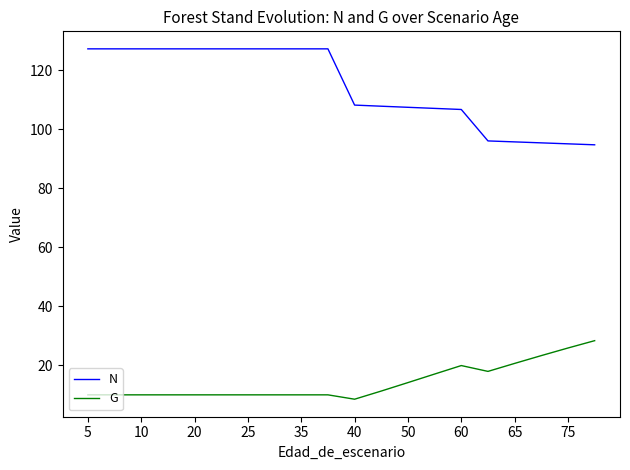

Which series has the widest spread of values?

N